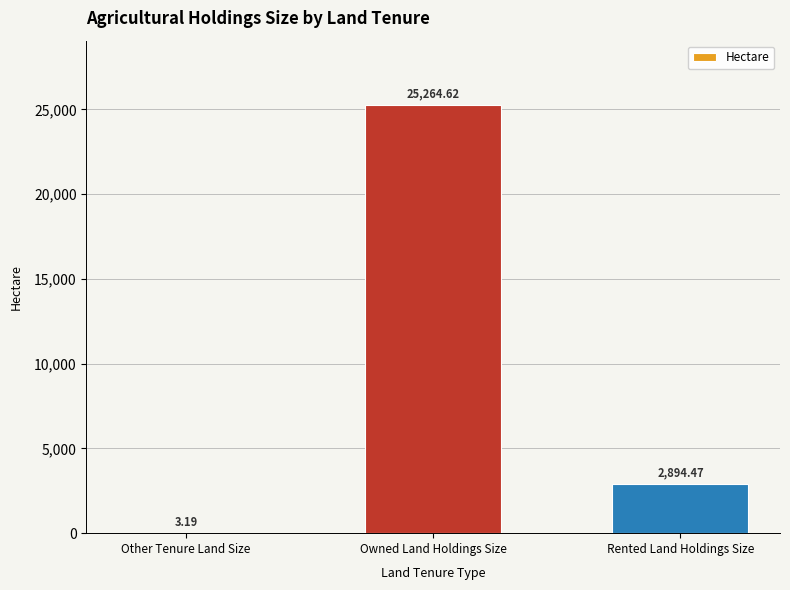

The chart shows a value of 3.2 at Other Tenure Land Size. True or false?

True